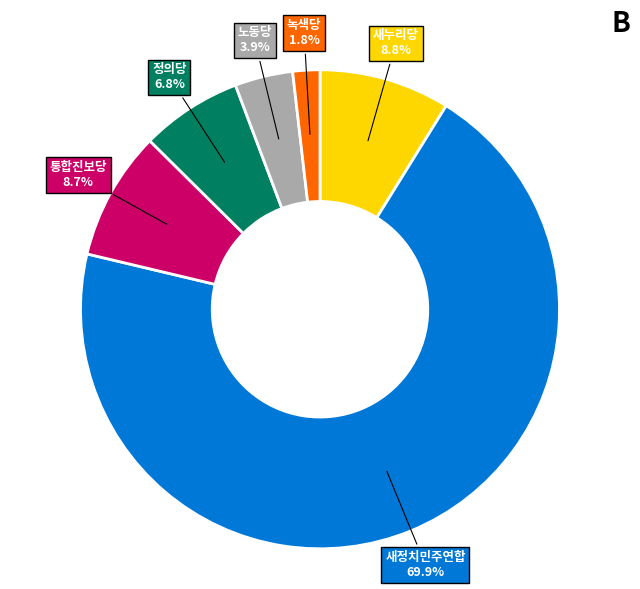

Is it true that 노동당 is 4% of the pie?

True